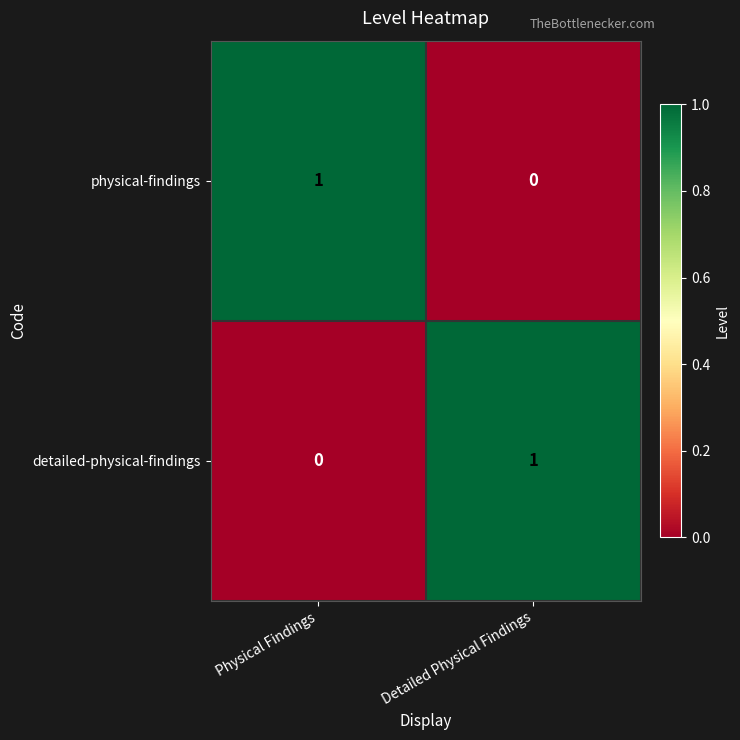

Reading left to right, extract all data points from this chart.

physical-findings: 1	0
detailed-physical-findings: 0	1